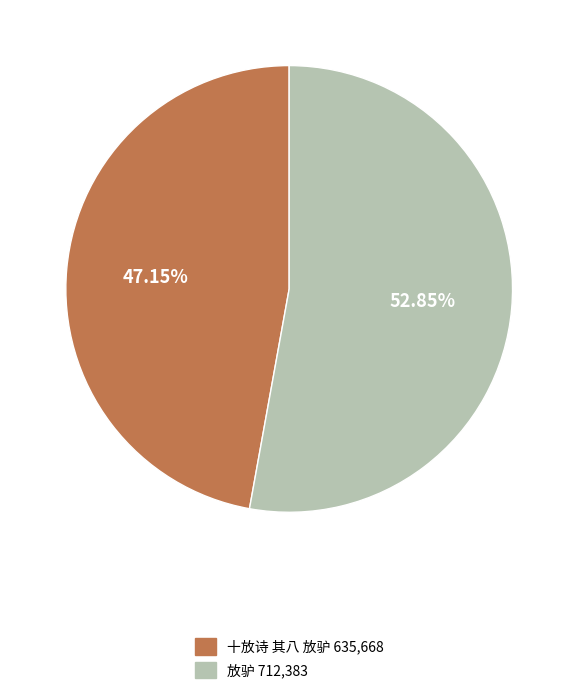

Between 放驴 and 十放诗 其八 放驴, which is larger?

放驴